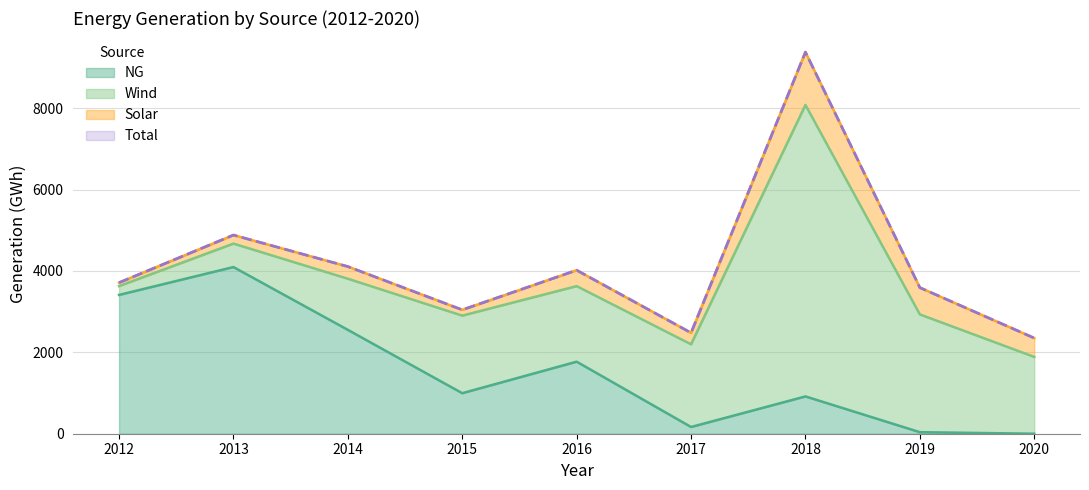

Where is NG nearest to the value 2047?

2016